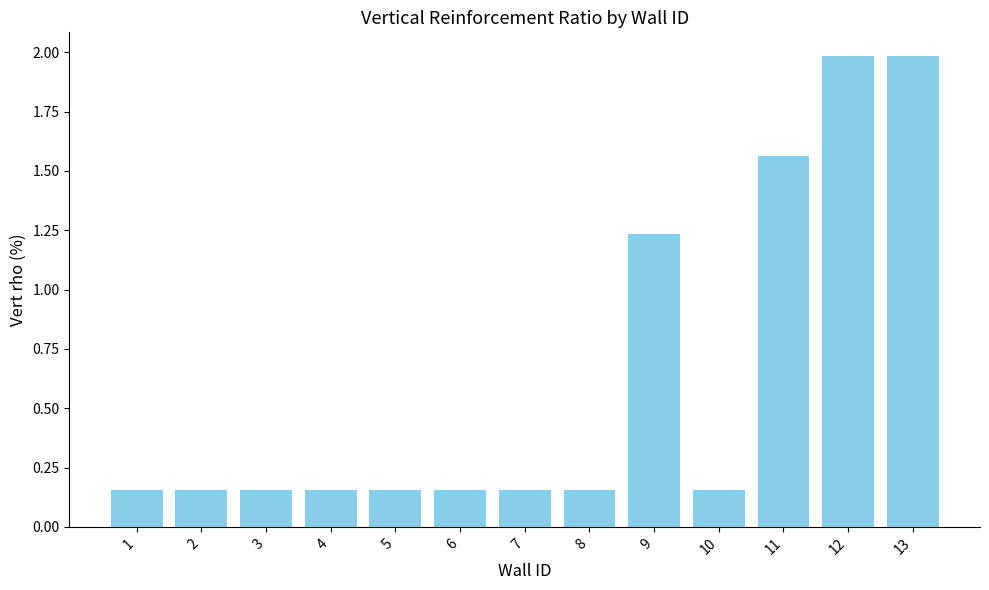

Does the chart contain stacked bars?

No